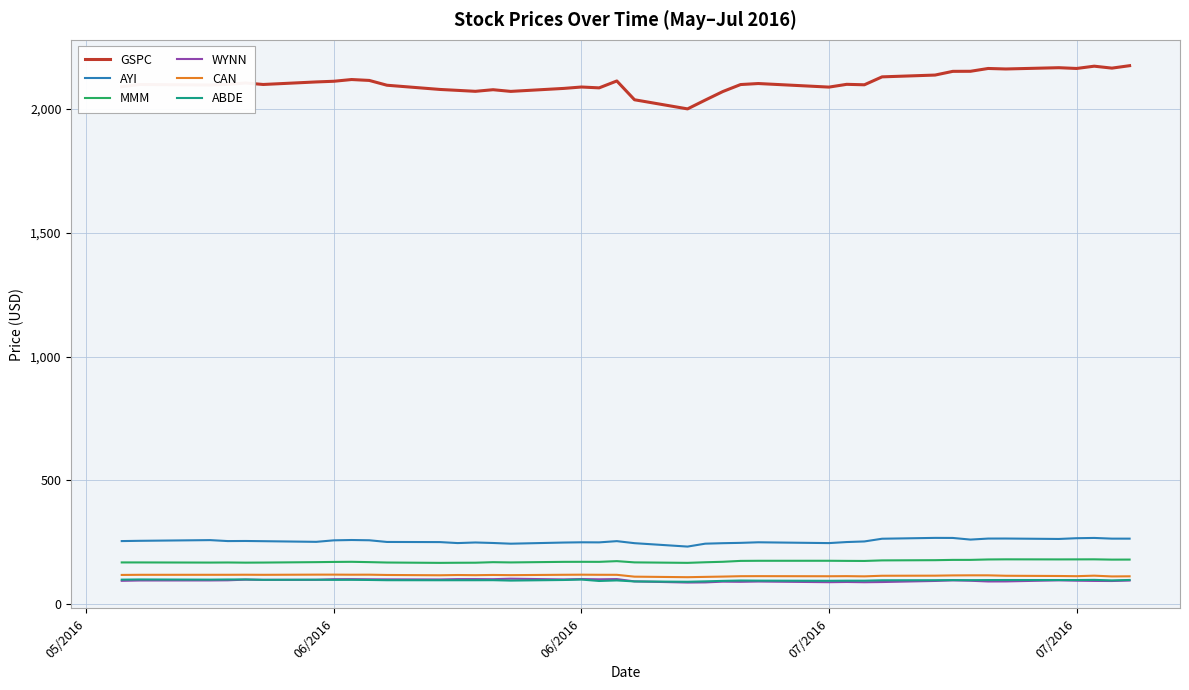

Which series has the largest range (max minus min)?

GSPC